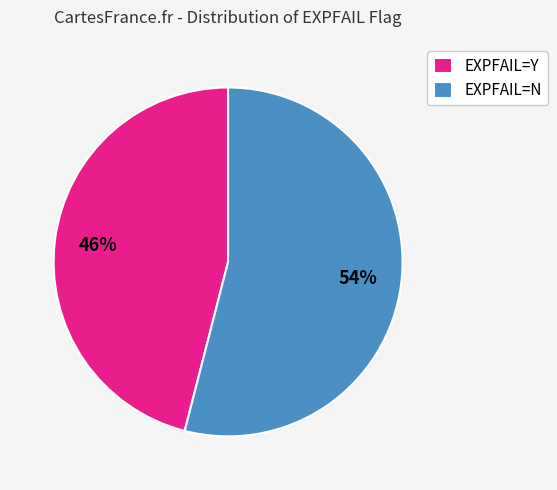

Is it true that EXPFAIL=N is 54% of the pie?

True